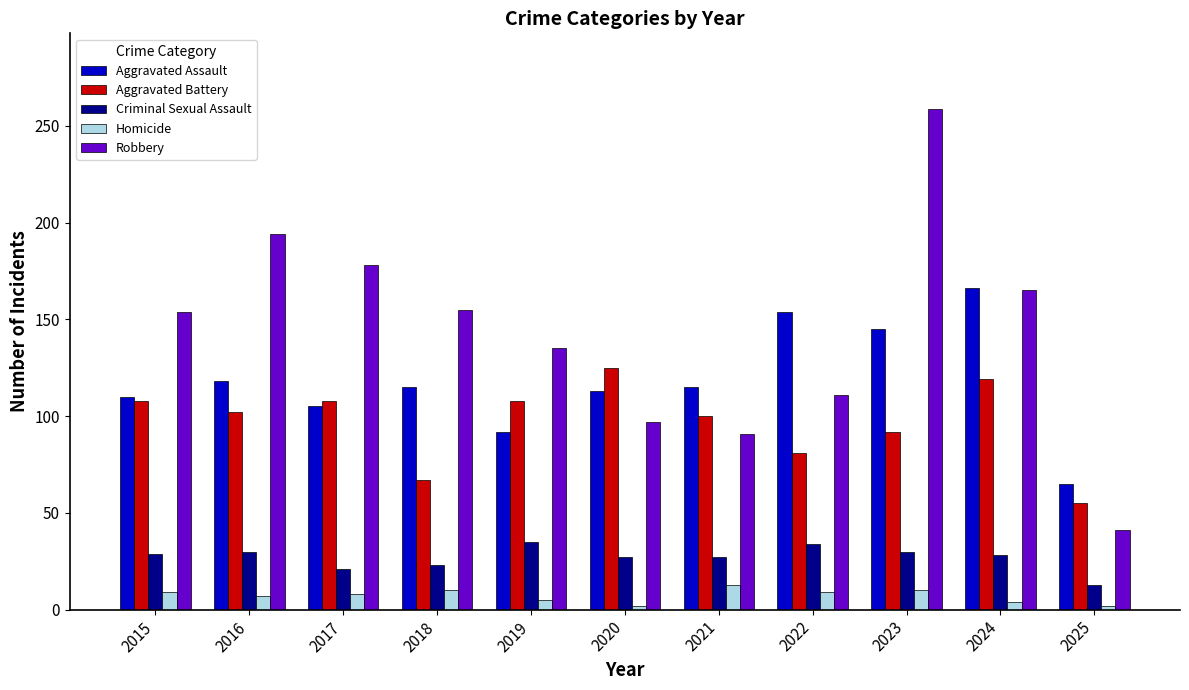

List the series in order of their peak value, lowest first.

Homicide, Criminal Sexual Assault, Aggravated Battery, Aggravated Assault, Robbery